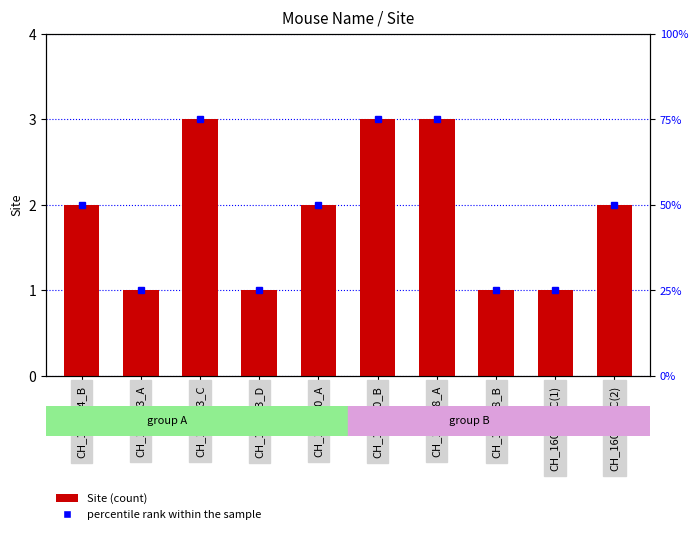

What is the maximum value shown in the chart?

3